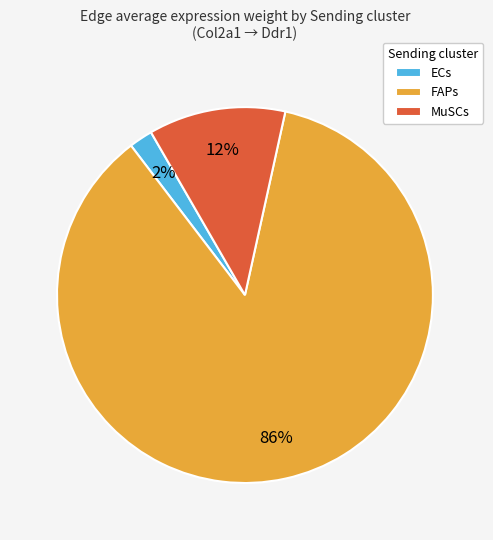

True or false: FAPs accounts for 80% of the total.

False